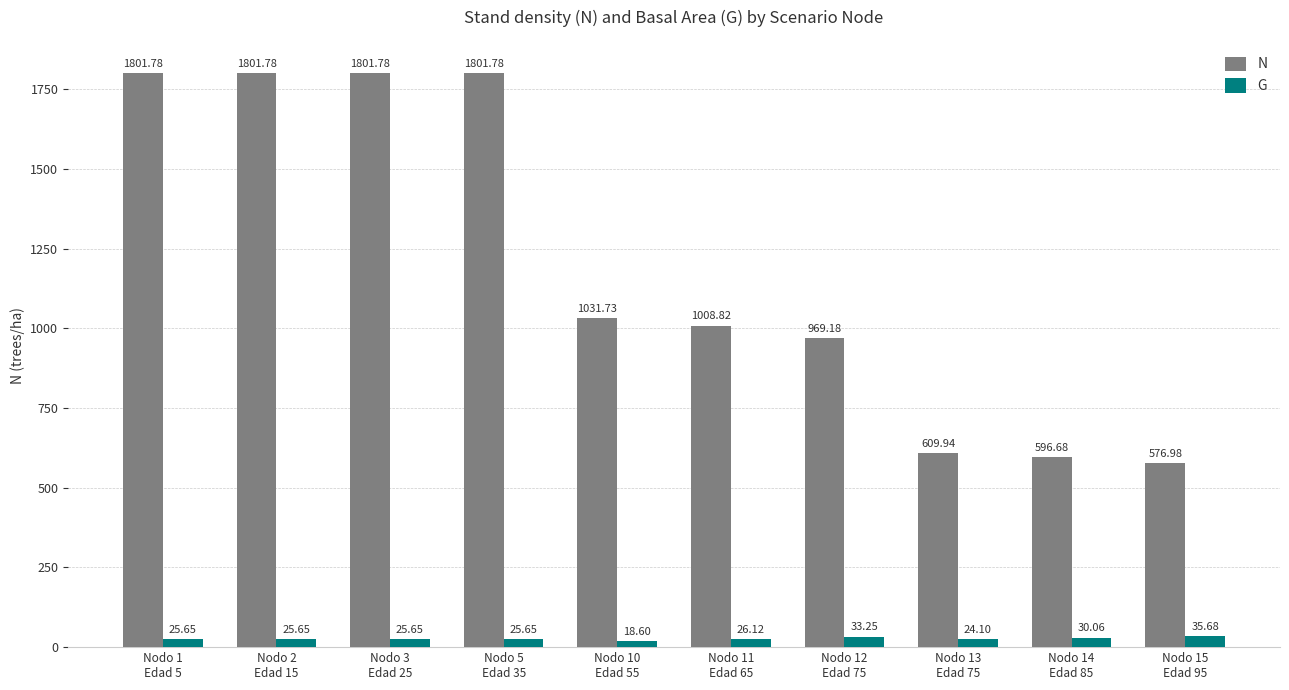

Rank the series by their maximum value, from highest to lowest.

N, G